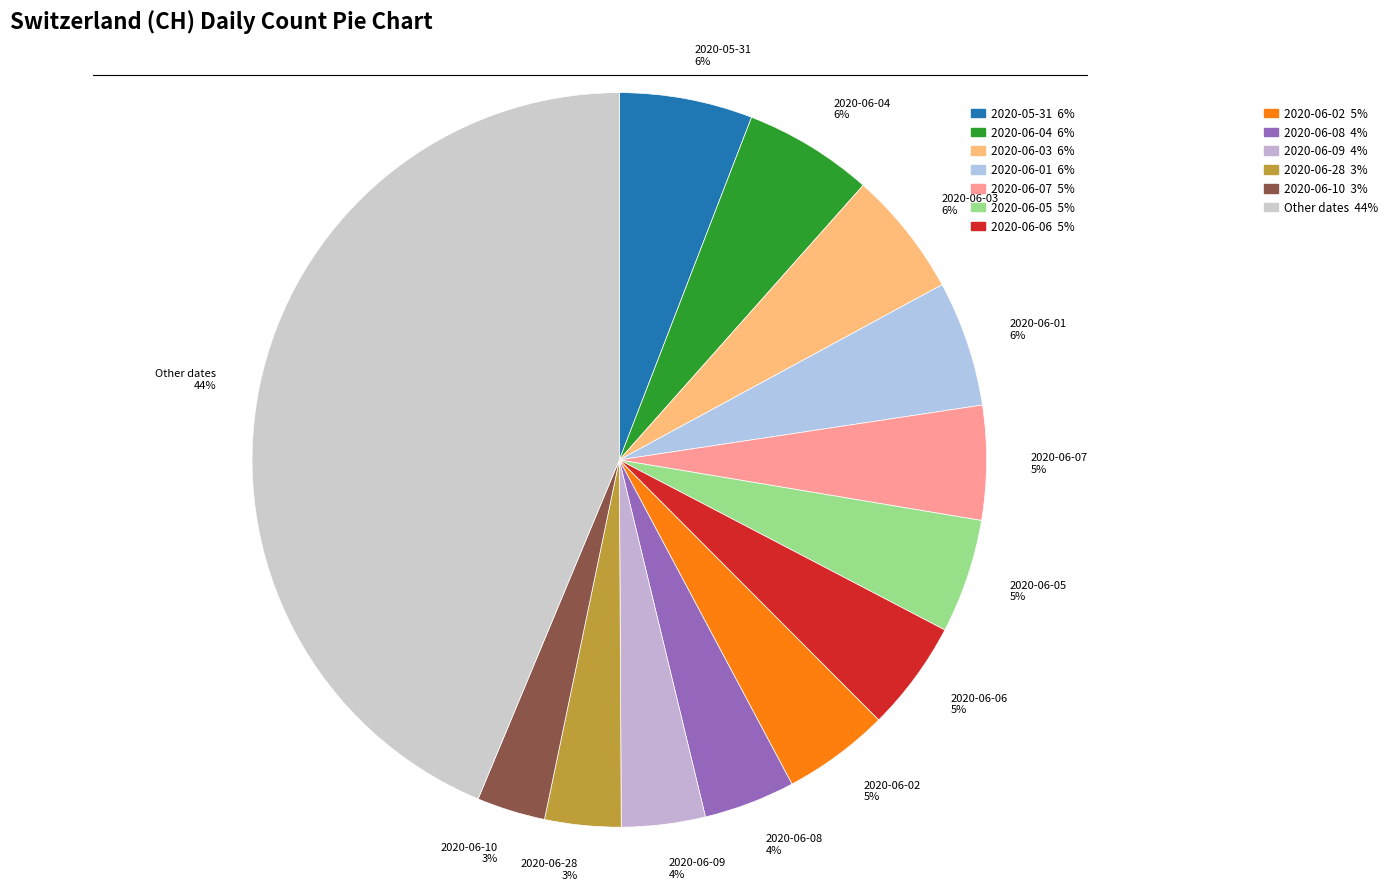

Combined, do 2020-06-02 5% and 2020-06-10 3% account for over 50%?

No